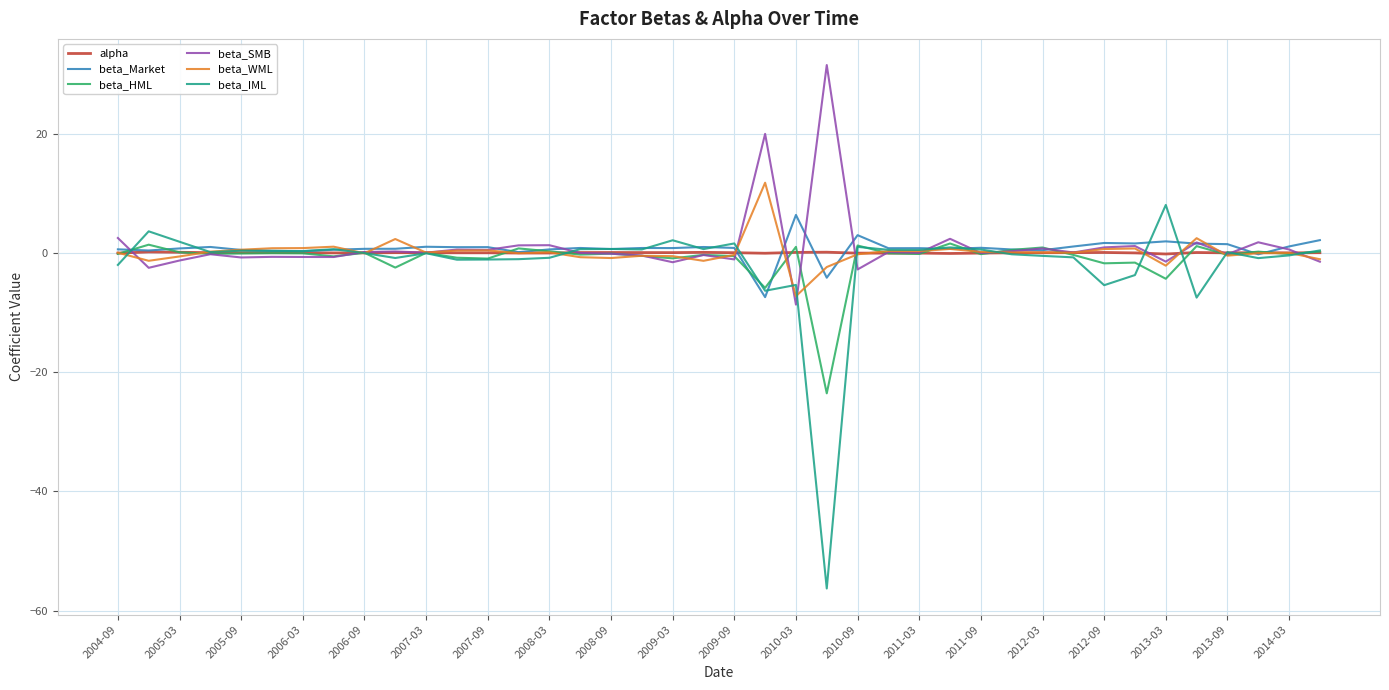

What is the minimum value shown in the chart?

-56.3